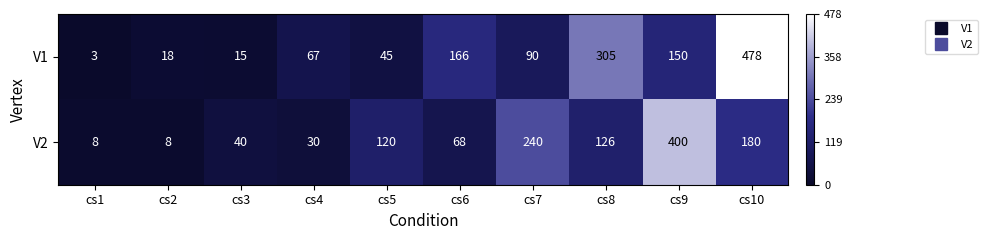

Reading right to left, what are all the values shown in this chart?

V1: 478	150	305	90	166	45	67	15	18	3
V2: 180	400	126	240	68	120	30	40	8	8